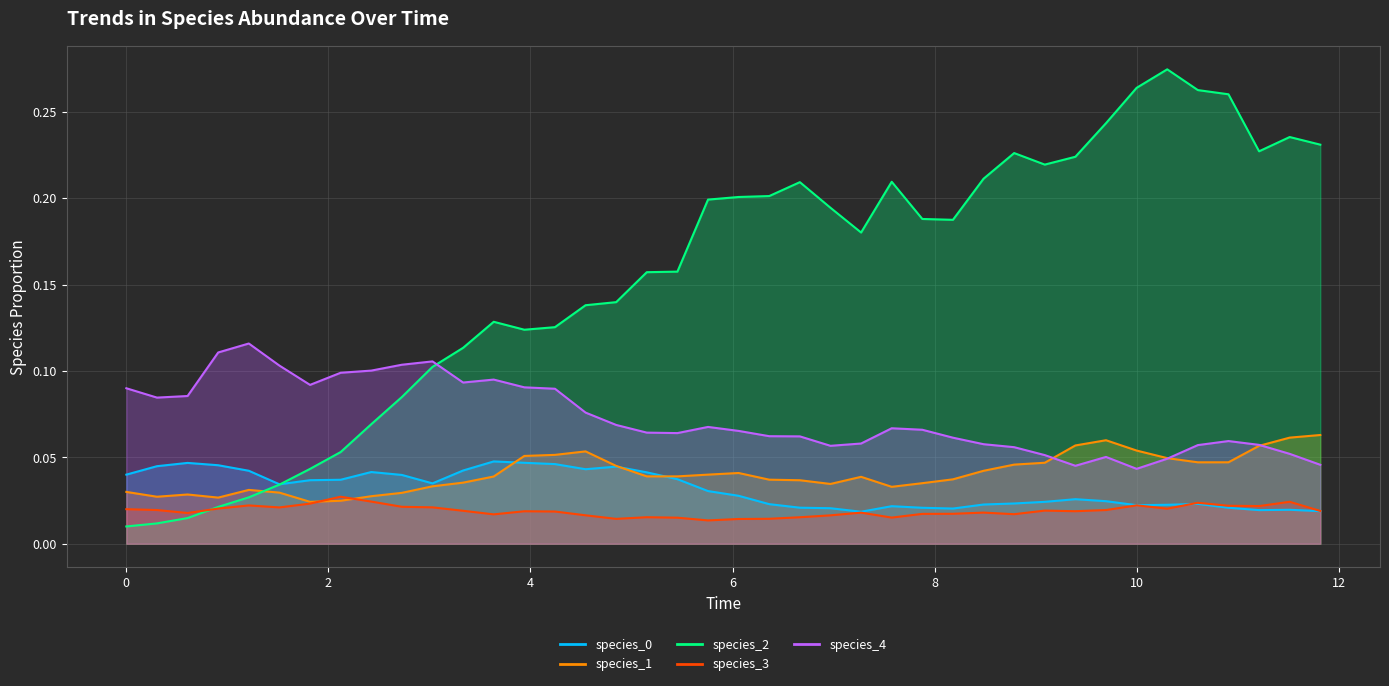

True or false: species_1 and species_2 intersect in this chart.

True